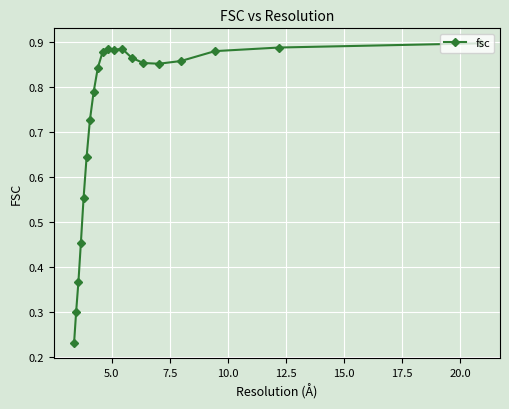

What is the minimum value shown in the chart?

0.2